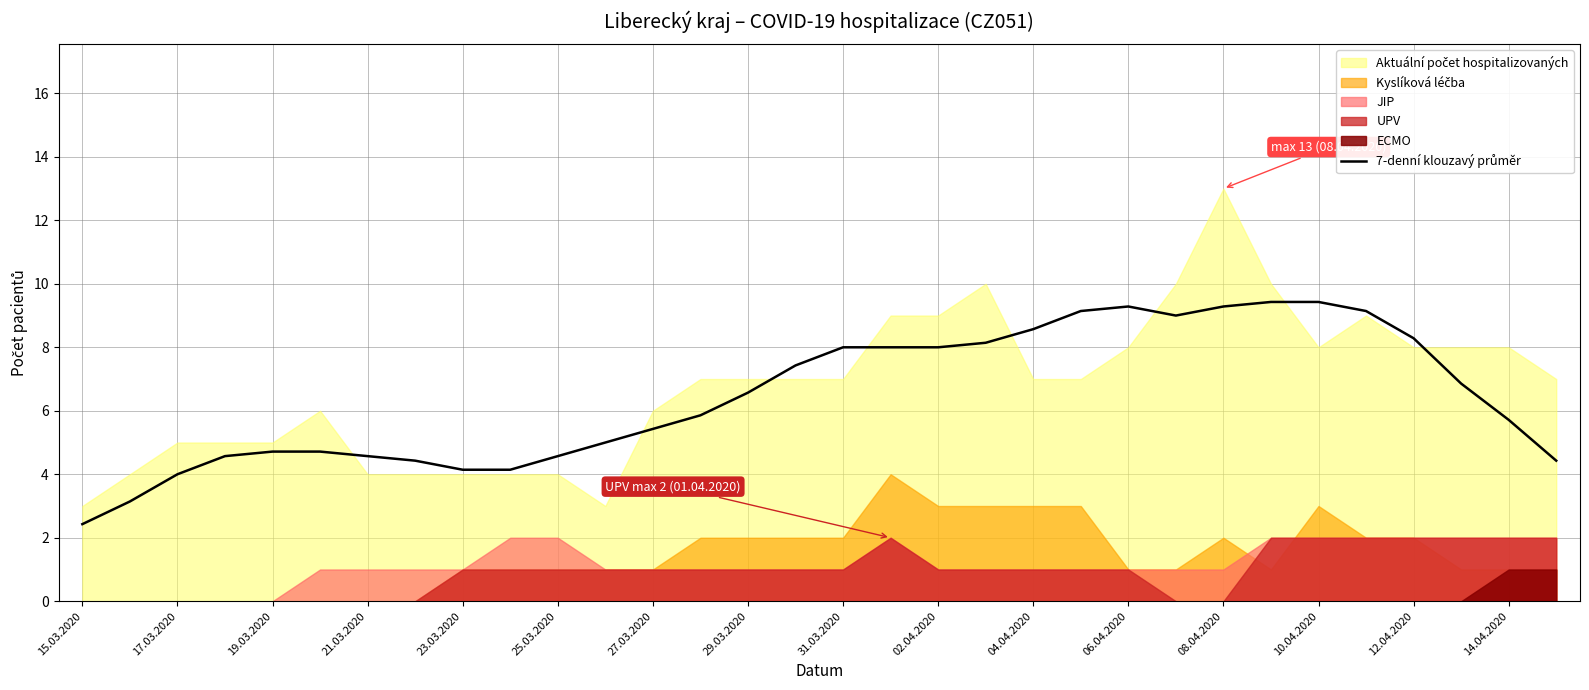

How many data points are less than 6?

16